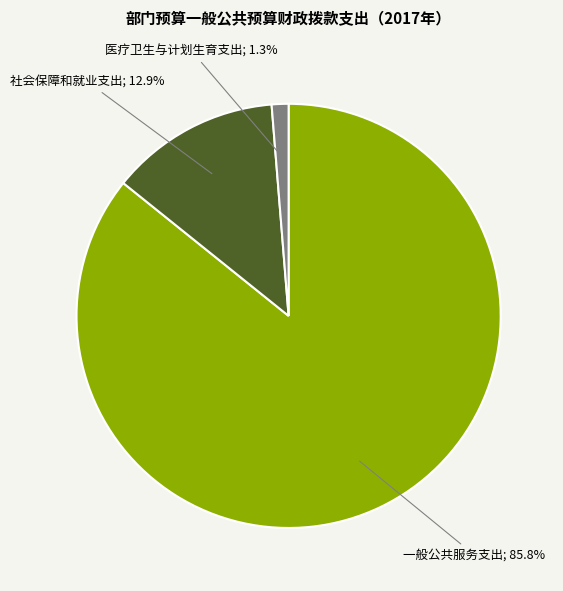

Is there a majority slice in this chart?

Yes